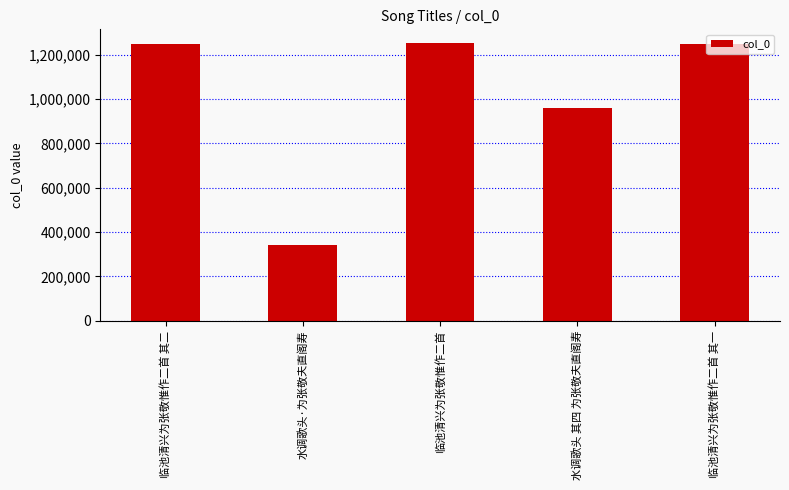

What is the average value?

1011216